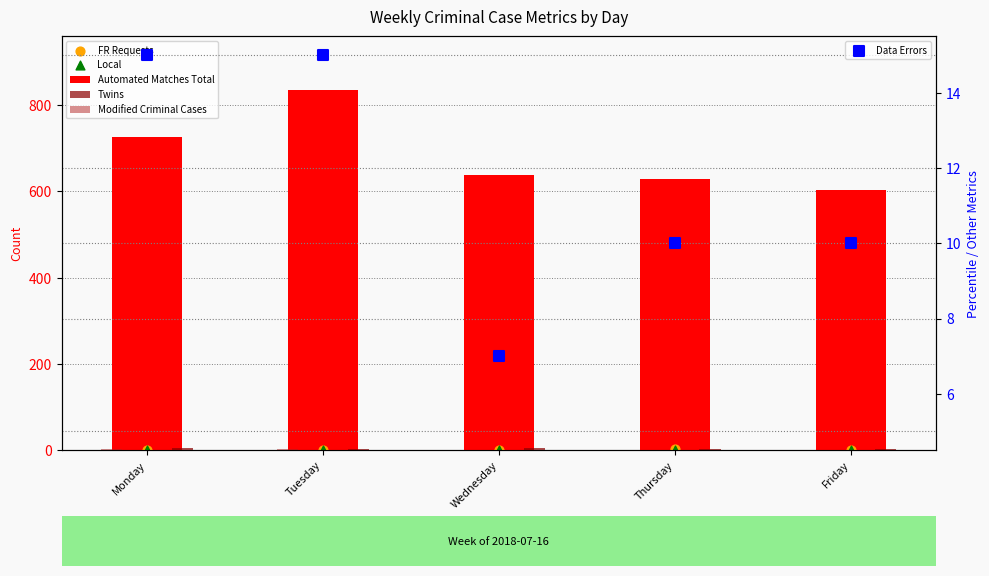

Which series reaches the maximum Y coordinate?

Automated Matches Total